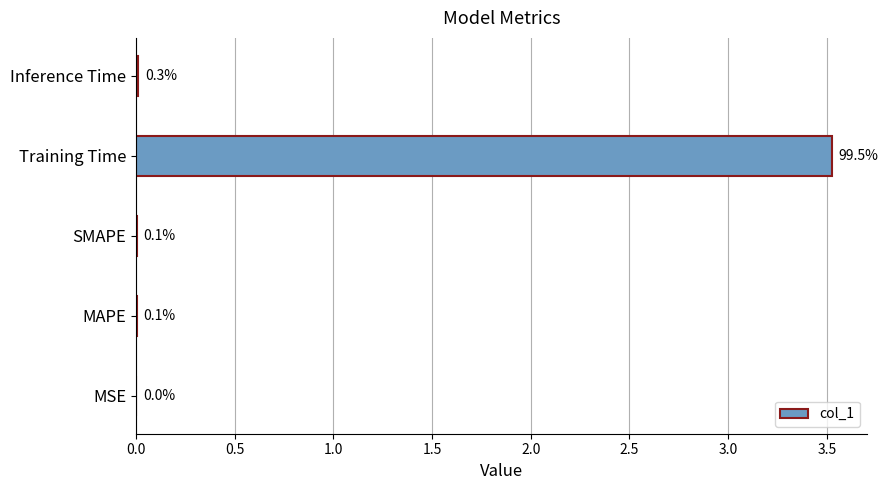

Are the bars horizontal?

Yes